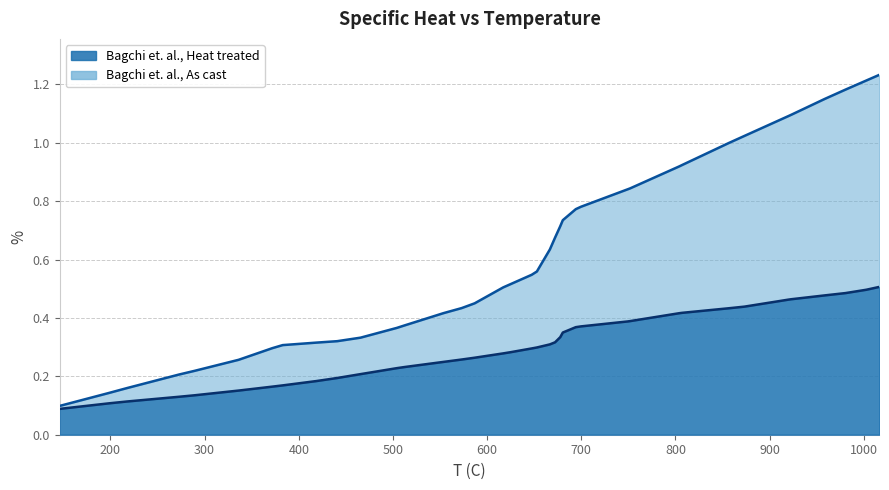

What is the label of the 27th point from the left?

699.72